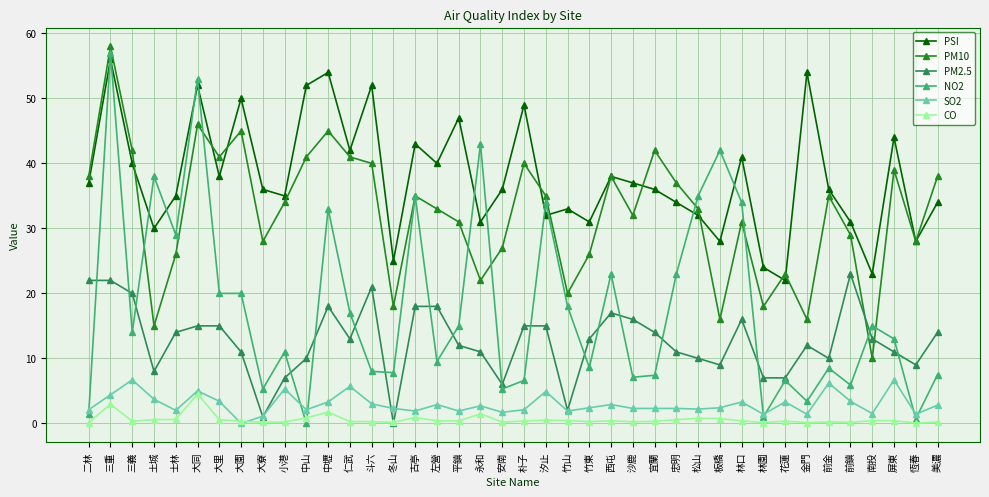

True or false: CO and PM10 cross at least once.

False